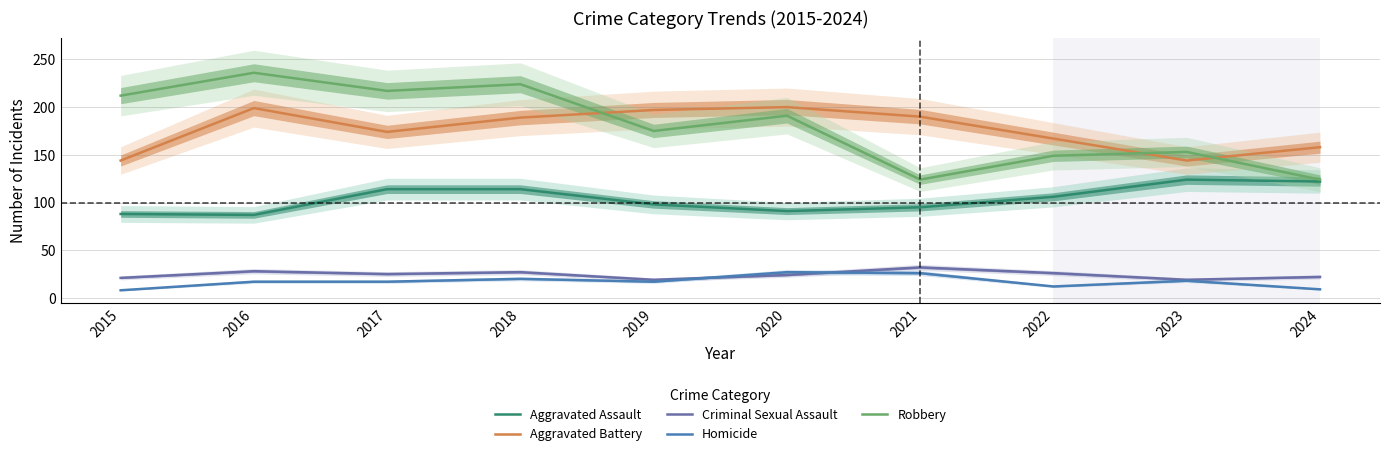

After their last crossing, which series has the higher values: Criminal Sexual Assault or Homicide?

Criminal Sexual Assault